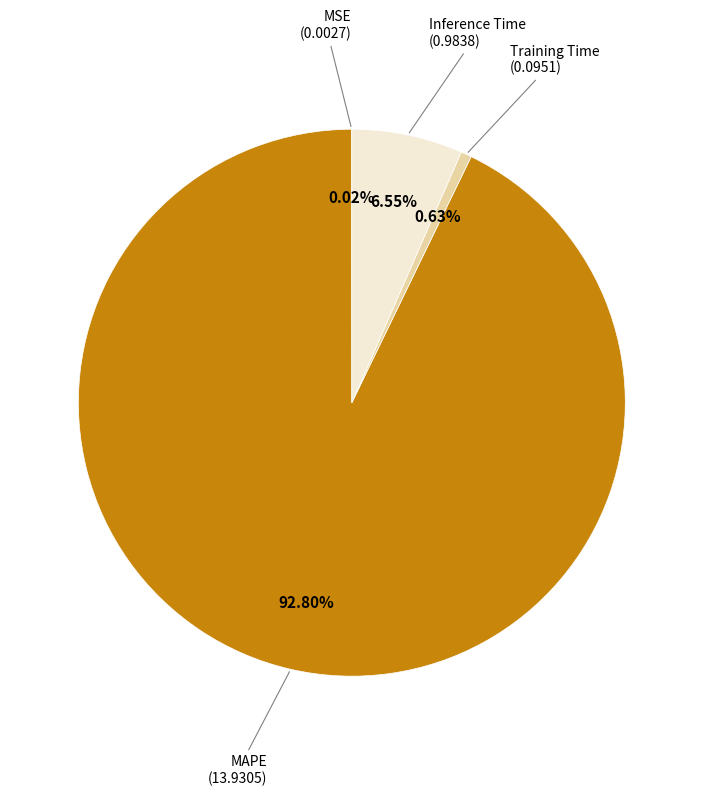

Is there any slice that represents more than half of the pie?

Yes